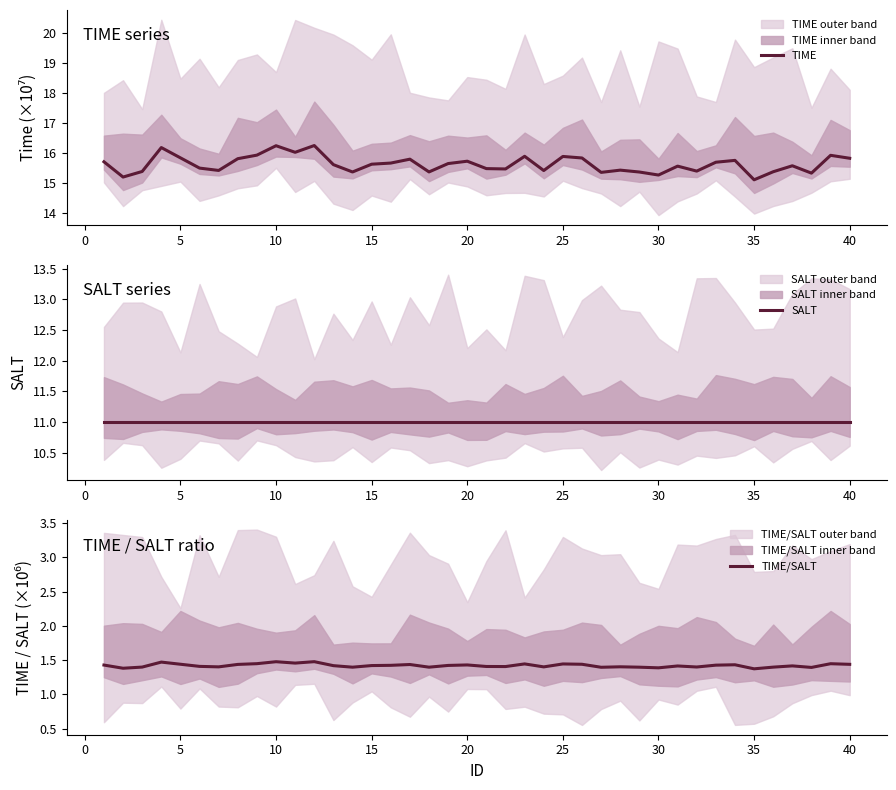

True or false: SALT and TIME intersect in this chart.

False